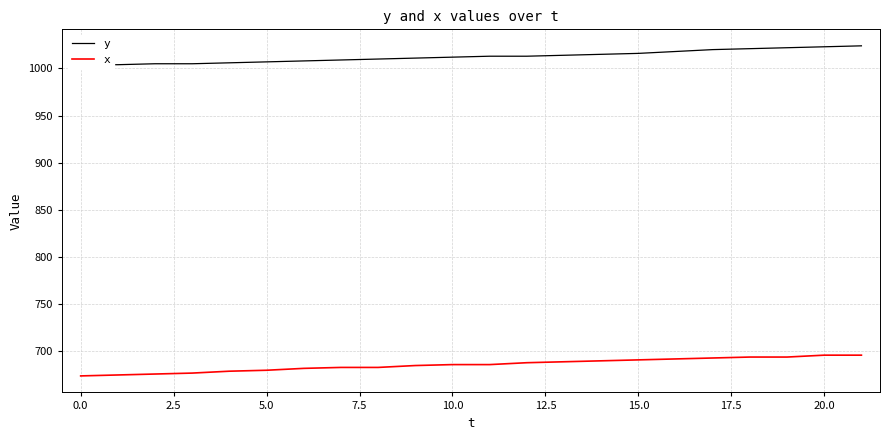

At which label does y first exceed 1013?

13